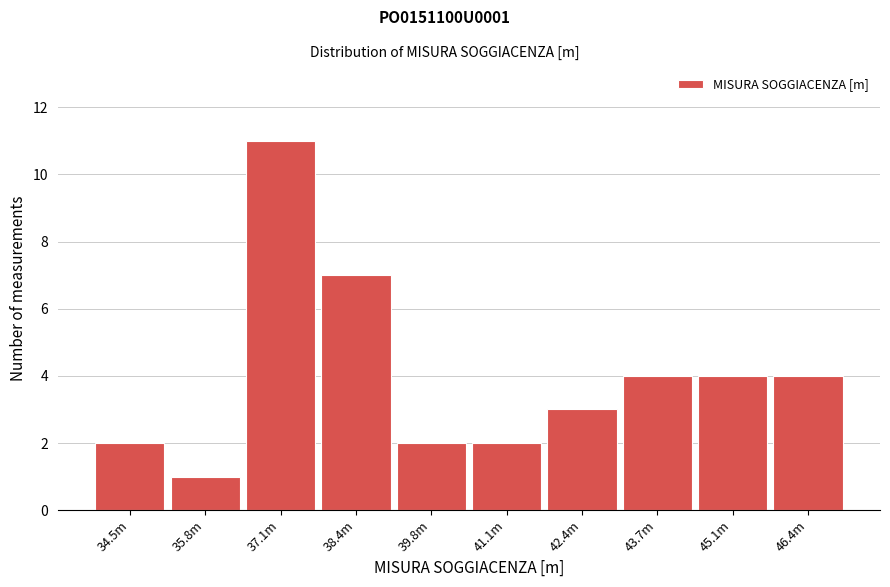

Reading left to right, what are all the values shown in this chart?

2	1	11	7	2	2	3	4	4	4